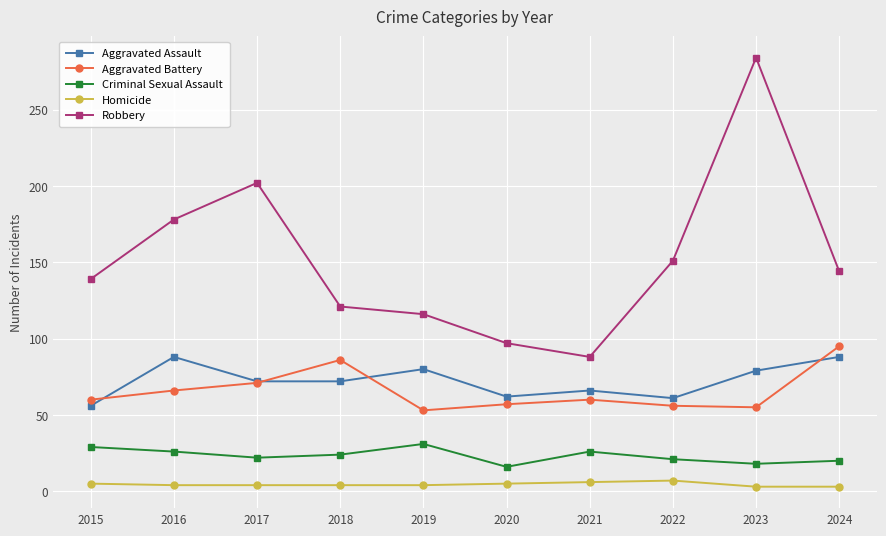

The Aggravated Battery series shows 95 at 2024. True or false?

True